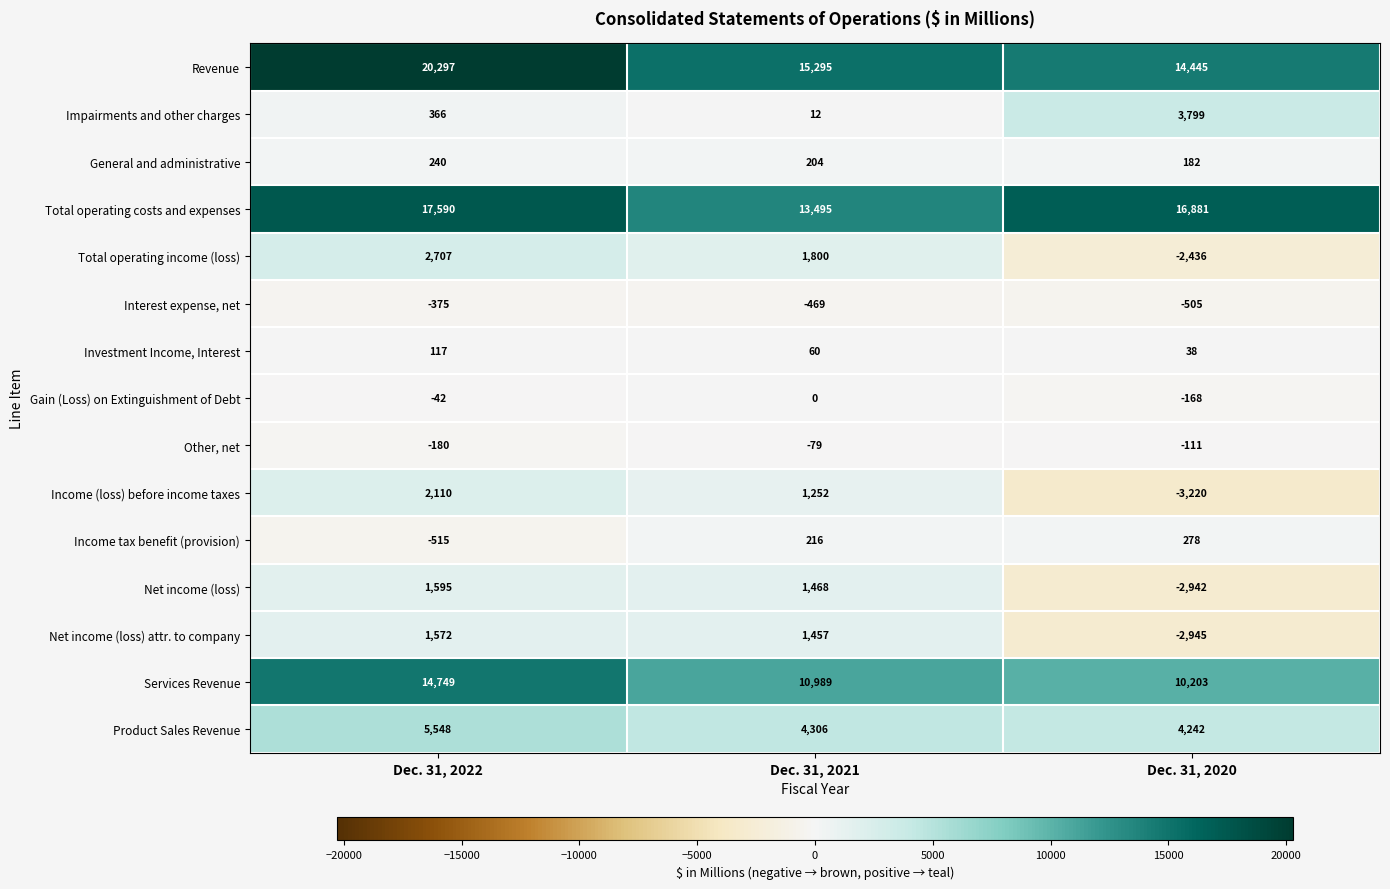

Rank the series by their maximum value, from highest to lowest.

Revenue, Total operating costs and expenses, Services Revenue, Product Sales Revenue, Impairments and other charges, Total operating income (loss), Income (loss) before income taxes, Net income (loss), Net income (loss) attr. to company, Income tax benefit (provision), General and administrative, Investment Income, Interest, Gain (Loss) on Extinguishment of Debt, Other, net, Interest expense, net